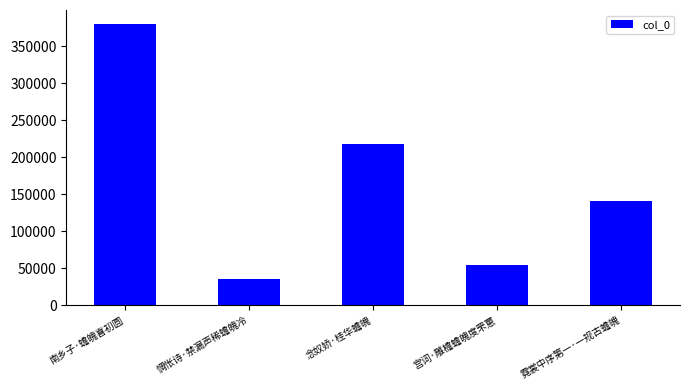

What is the average value?

166040